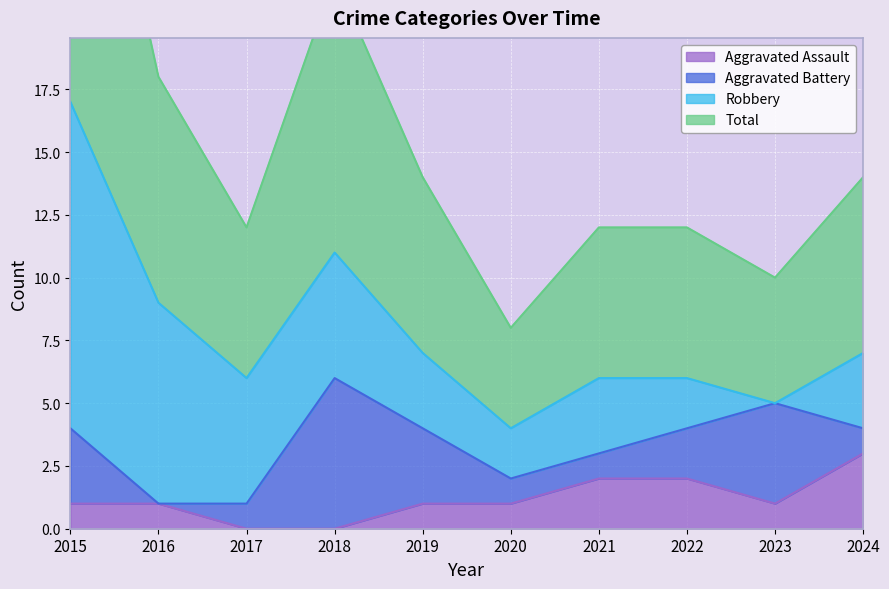

The Total series shows 7 at 2019. True or false?

True